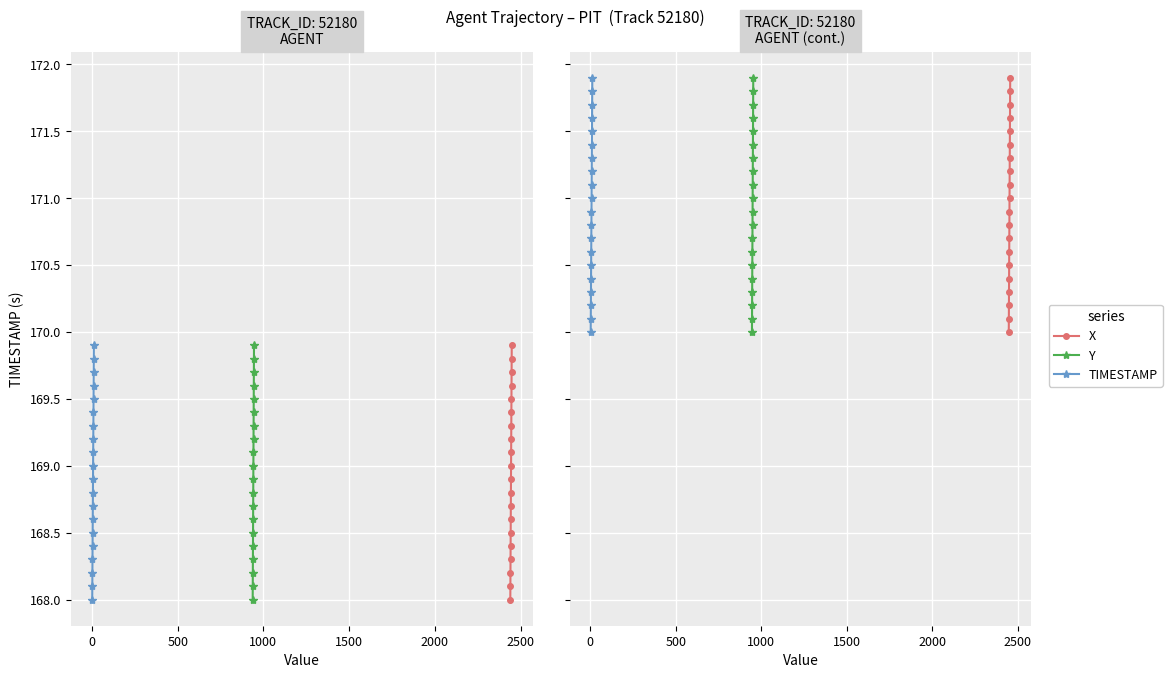

List the series in order of their peak value, highest first.

X, Y, TIMESTAMP